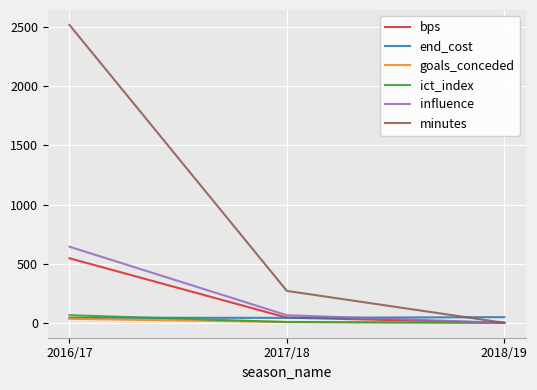

At which category does the chart reach its peak across all series?

2016/17